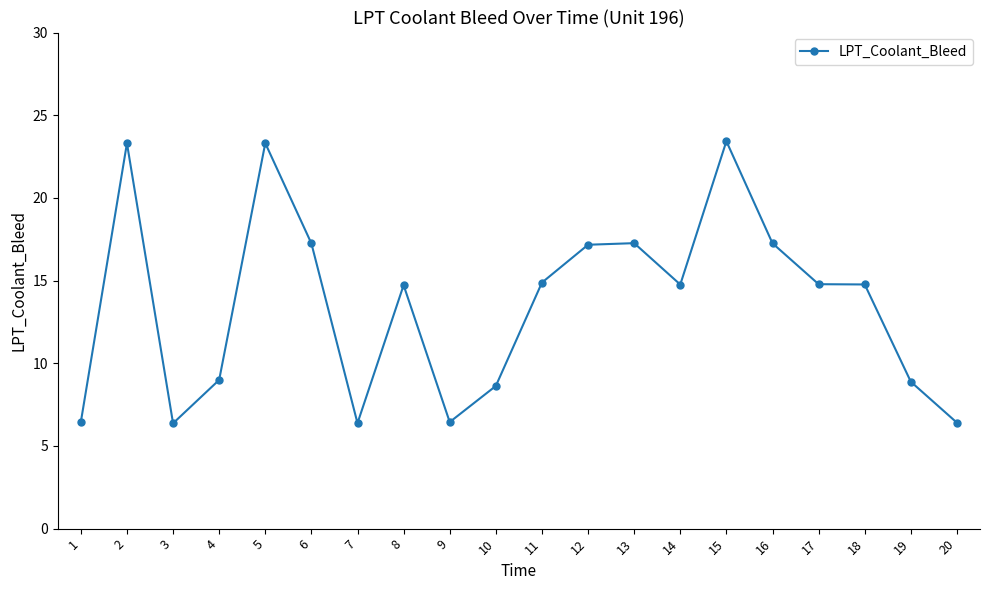

Where is the first local minimum?

3